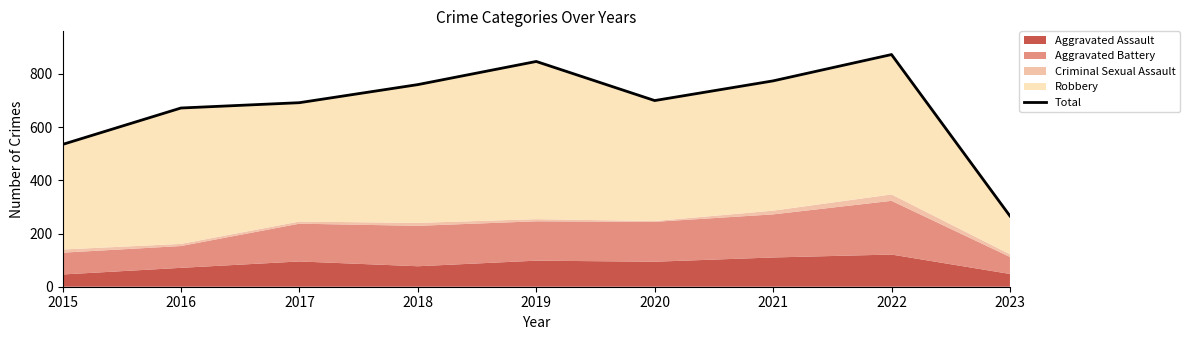

What is the approximate value at 2015, to the nearest 50?

550